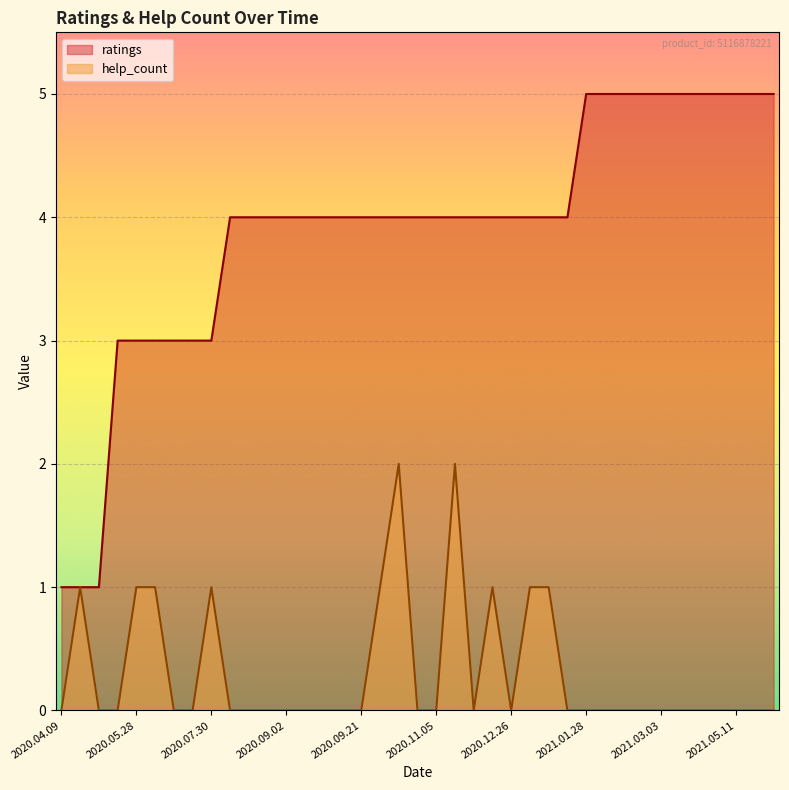

Which series changed the most between 2020.12.26 and 2021.03.07?

ratings